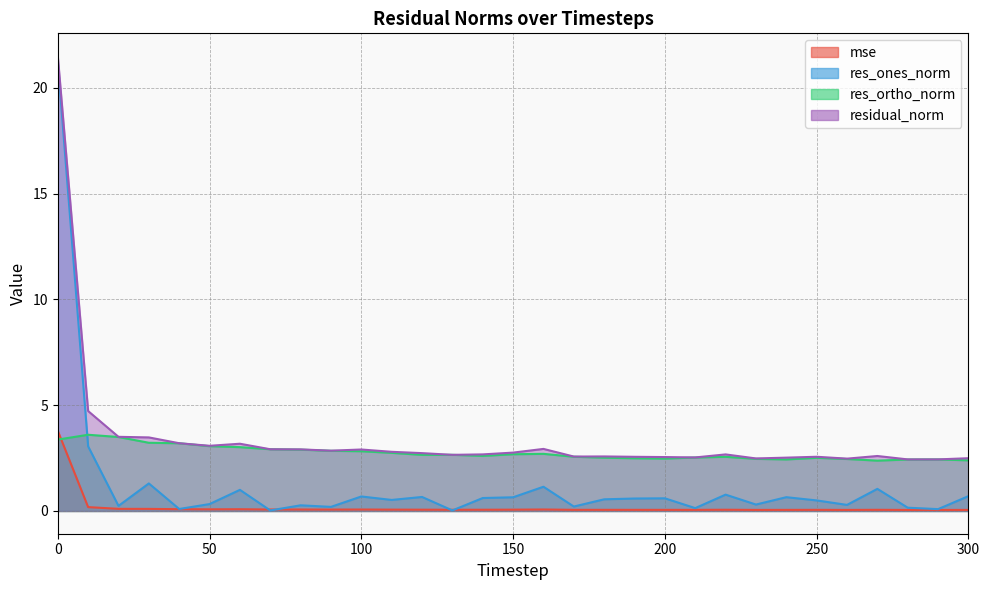

Reading right to left, transcribe all the data shown in this chart.

mse: 0.1	0.0	0.0	0.1	0.1	0.1	0.1	0.1	0.1	0.1	0.1	0.1	0.1	0.1	0.1	0.1	0.1	0.1	0.1	0.1	0.1	0.1	0.1	0.1	0.1	0.1	0.1	0.1	0.1	0.2	3.8
res_ones_norm: 0.7	0.1	0.2	1.0	0.3	0.5	0.7	0.3	0.8	0.1	0.6	0.6	0.6	0.2	1.1	0.6	0.6	0.0	0.7	0.5	0.7	0.2	0.3	0.0	1.0	0.3	0.1	1.3	0.2	3.1	21.2
res_ortho_norm: 2.4	2.4	2.4	2.4	2.5	2.5	2.4	2.5	2.6	2.5	2.5	2.5	2.5	2.6	2.7	2.7	2.6	2.7	2.7	2.7	2.8	2.8	2.9	2.9	3.0	3.1	3.2	3.2	3.5	3.6	3.4
residual_norm: 2.5	2.4	2.4	2.6	2.5	2.6	2.5	2.5	2.7	2.5	2.5	2.6	2.6	2.6	2.9	2.8	2.7	2.7	2.7	2.8	2.9	2.9	2.9	2.9	3.2	3.1	3.2	3.5	3.5	4.7	21.5